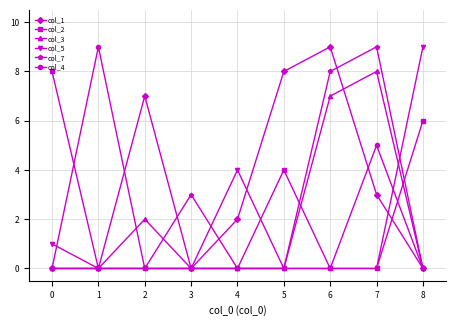

What is the maximum value for col_7?

9